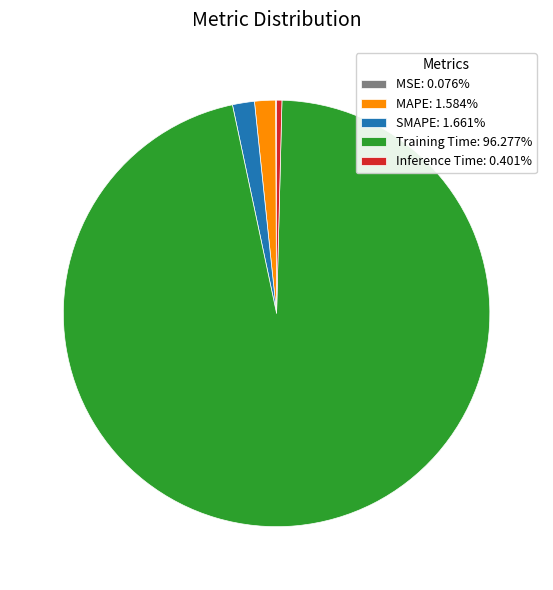

Do Training Time: 96.277% and Inference Time: 0.401% together represent more than half of the pie?

Yes